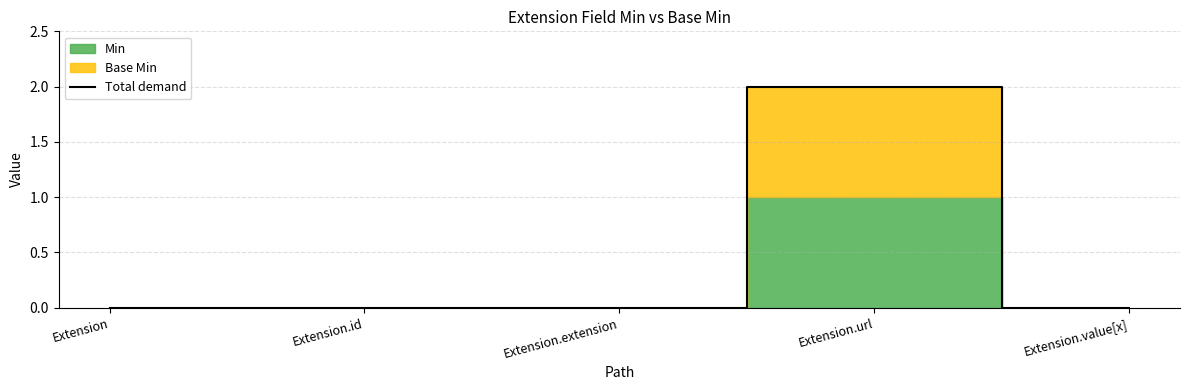

Between Extension.extension and Extension.url, which is larger?

Extension.url